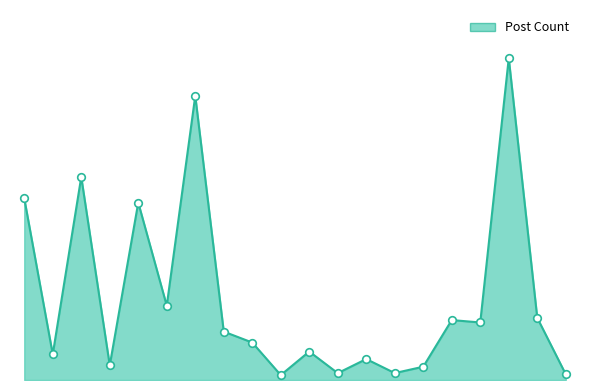

Is this an area chart (filled region under the line)?

Yes